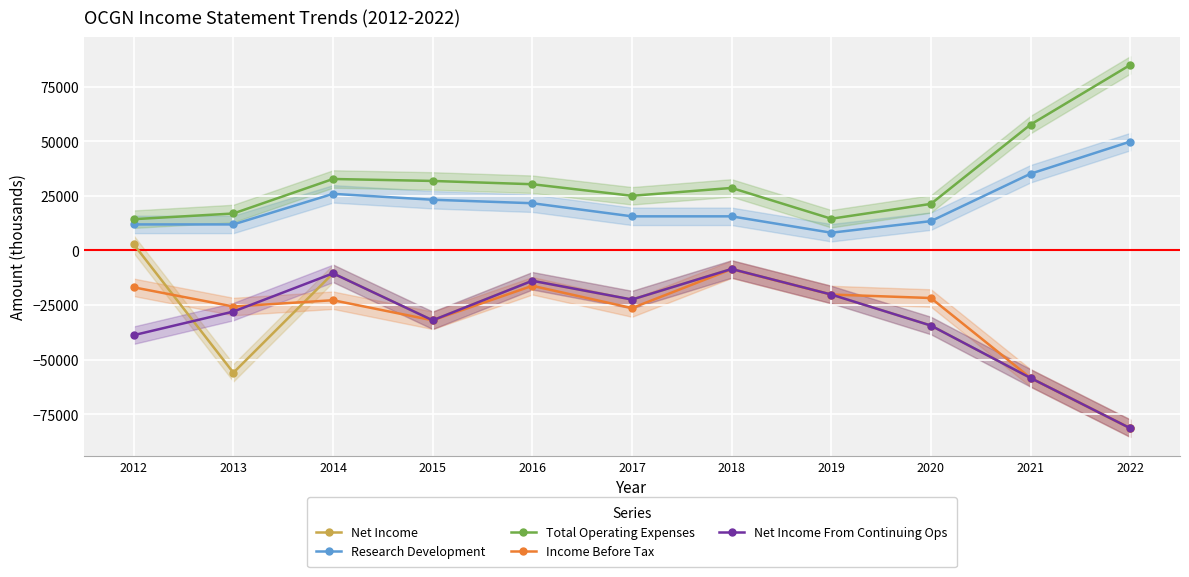

Which series ends up on top after the final intersection of Net Income From Continuing Ops and Income Before Tax?

Net Income From Continuing Ops